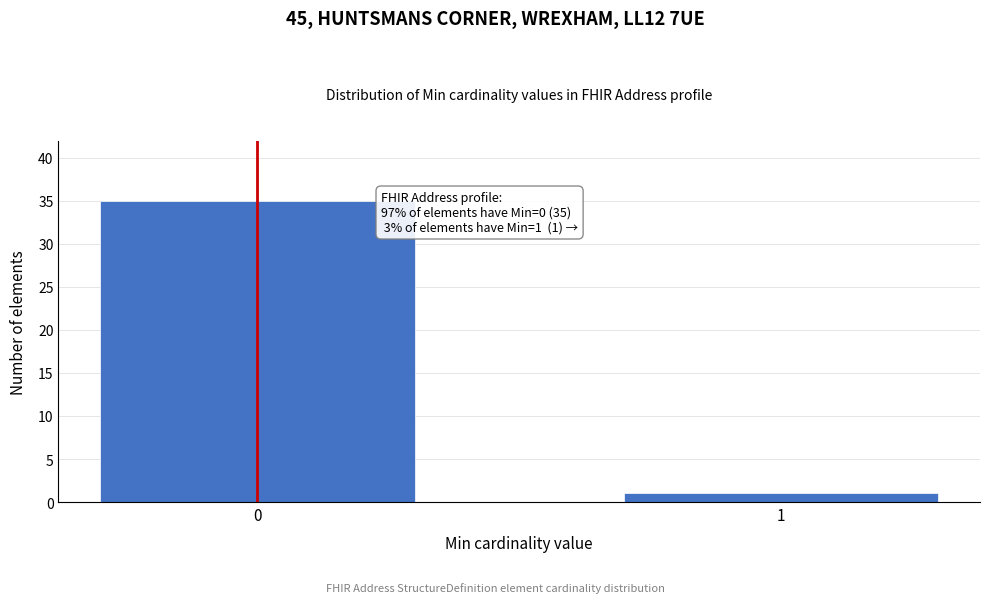

Reading left to right, transcribe all the data shown in this chart.

35	1